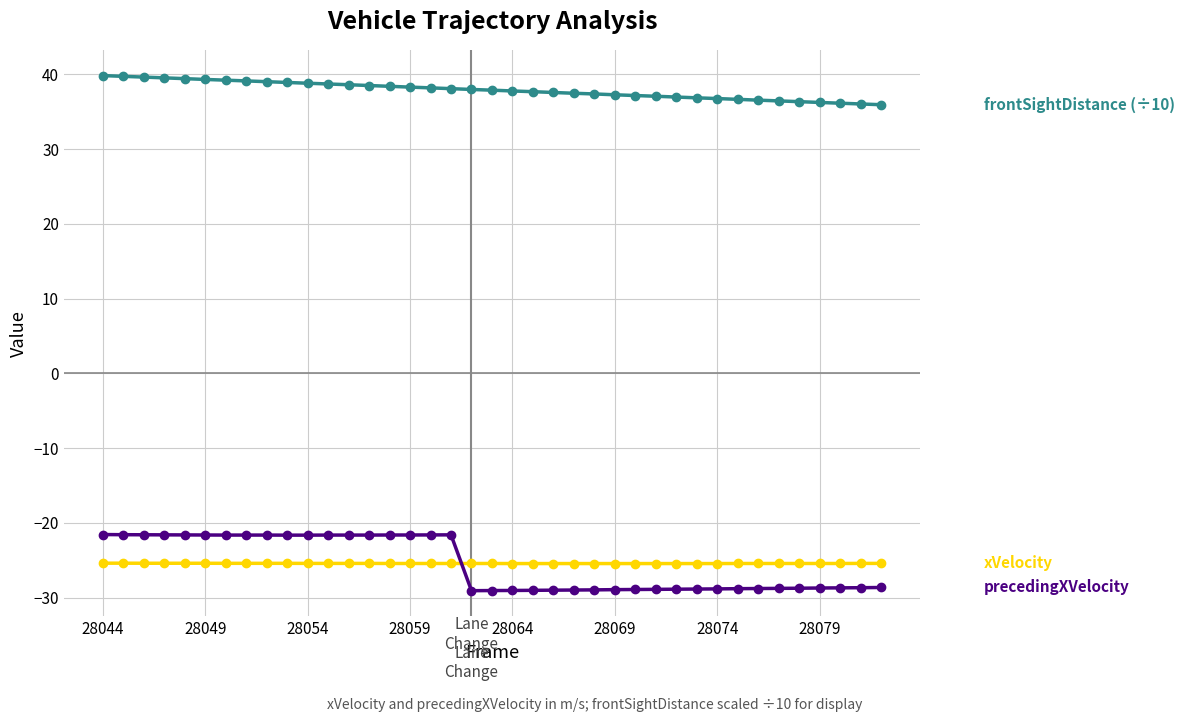

What is the maximum value shown in the chart?

39.8